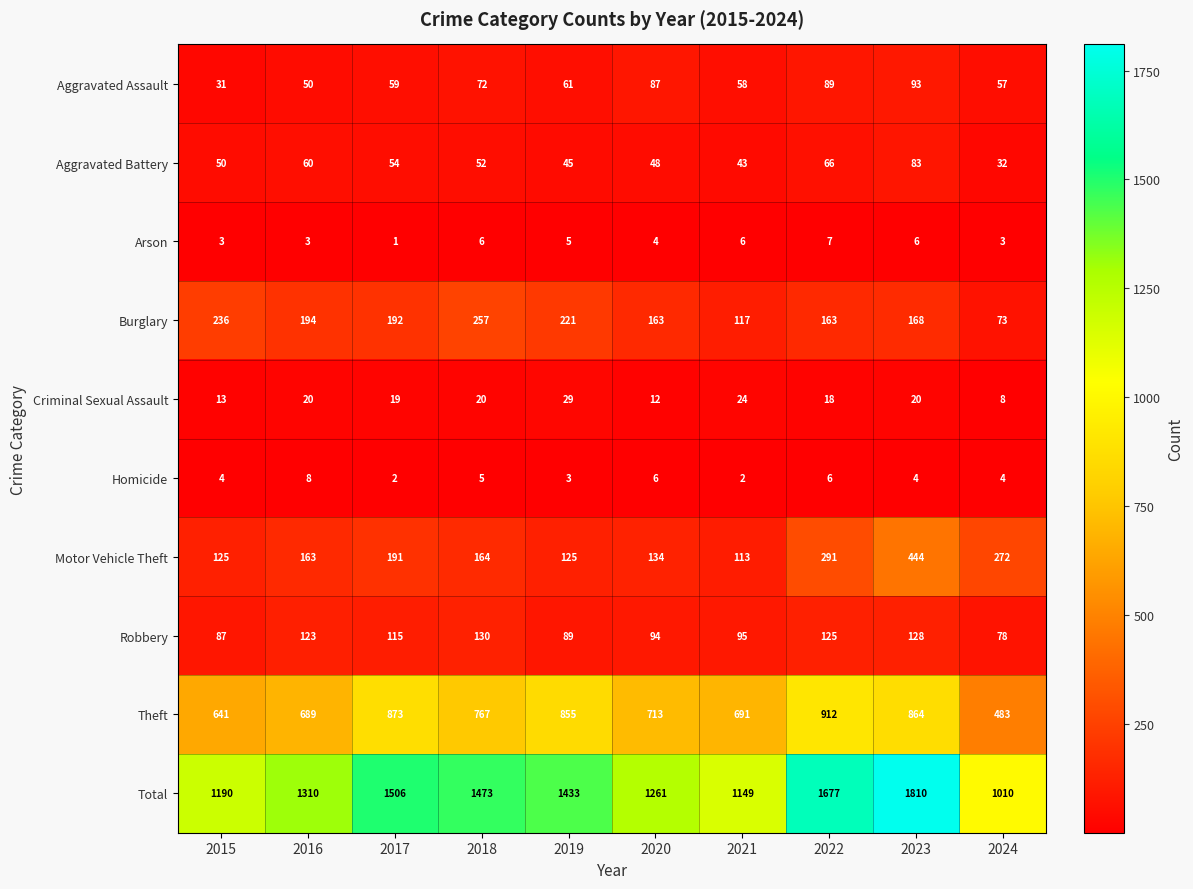

Is it true that Burglary equals 90 at 2022?

False